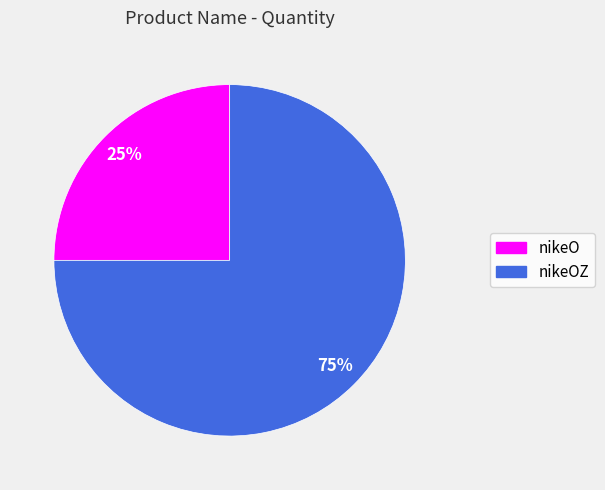

What percentage is the nikeOZ slice, to the nearest percent?

75%